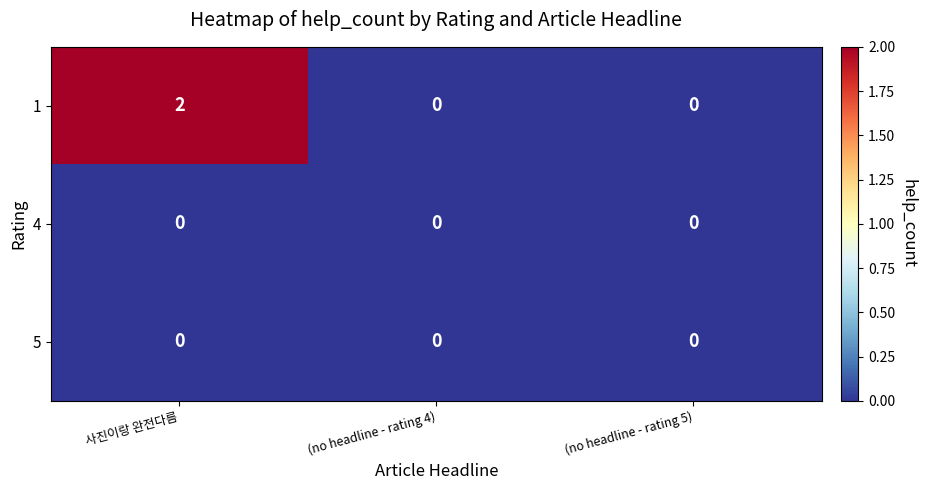

How many series are shown in this chart?

3